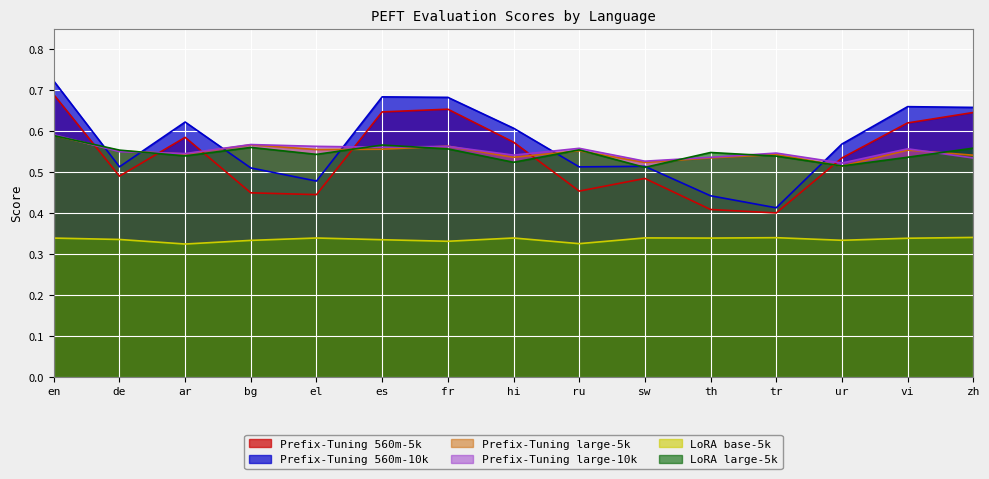

In Prefix-Tuning 560m-5k, how many points are higher than both neighbors (excluding endpoints)?

3